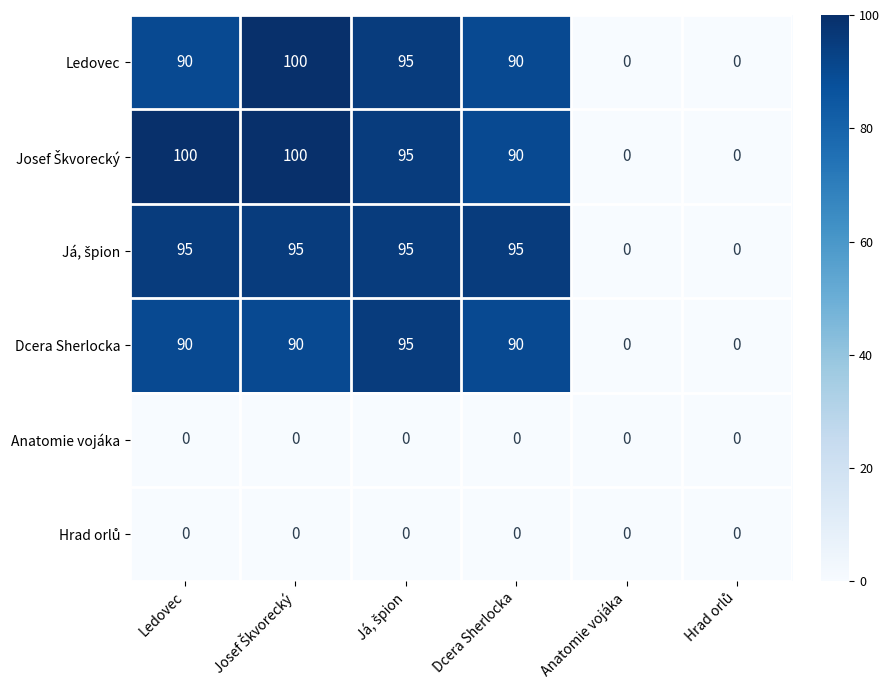

At how many categories does at least one series exceed 21?

4